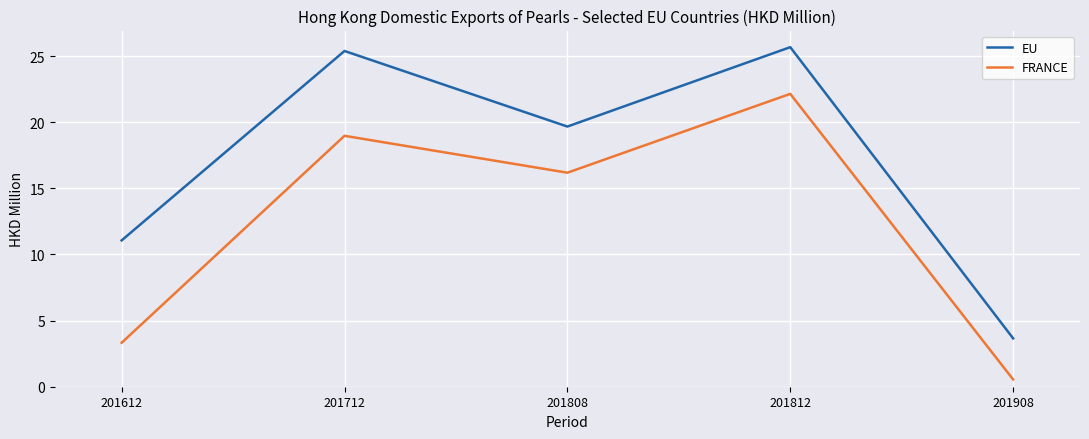

What is the total value across all series at 201612?

14.4